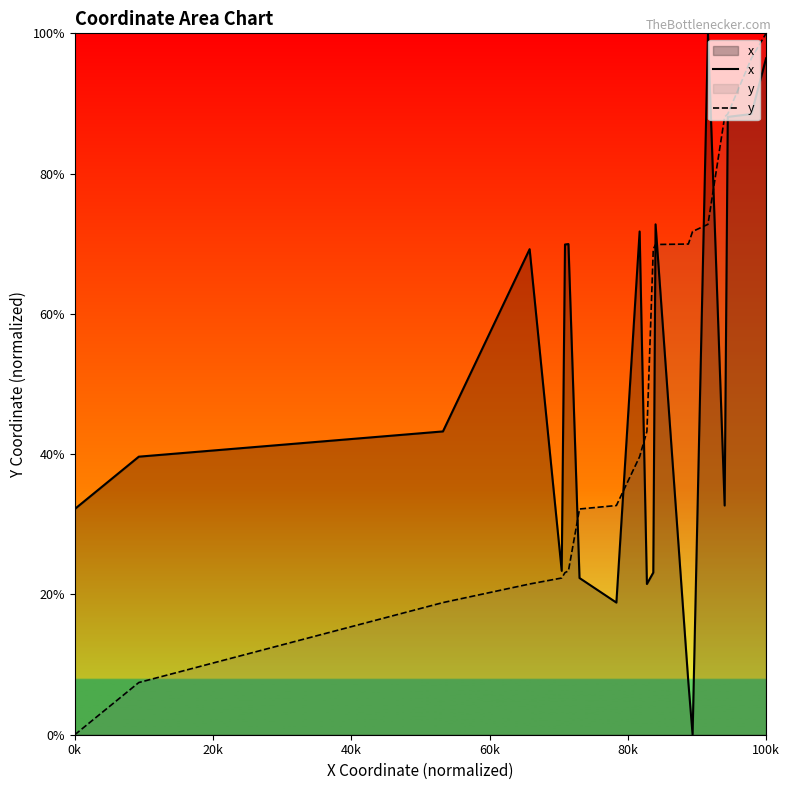

How many times do x and y cross each other?

7